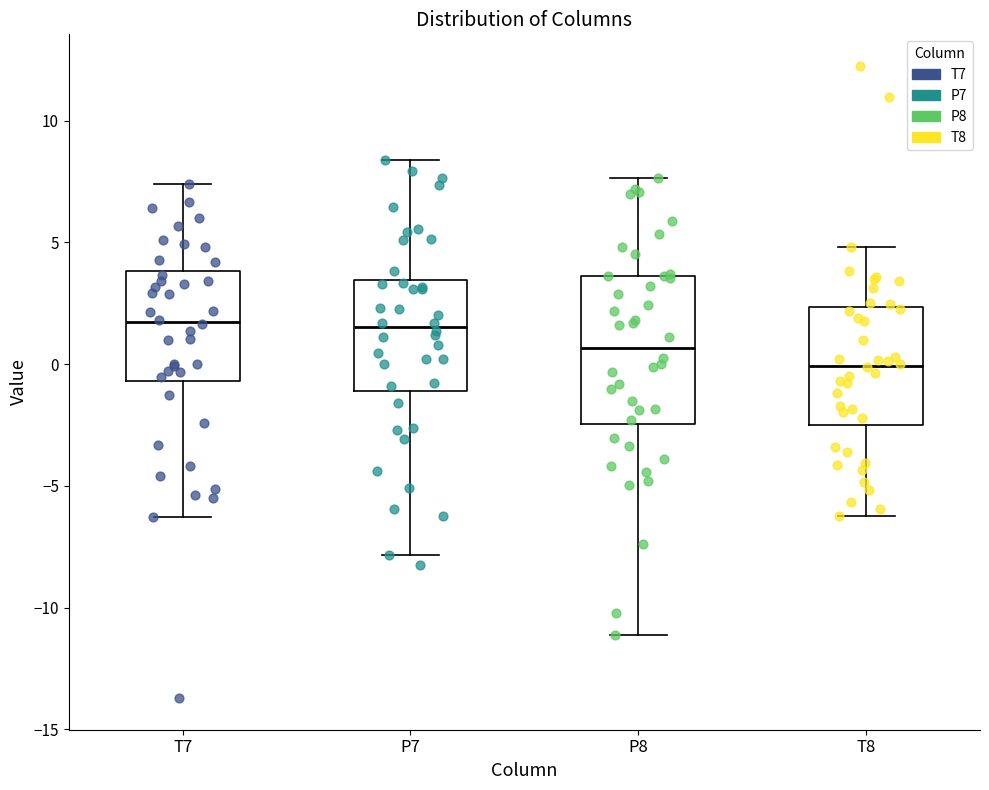

Where is the upper edge of the box for T8 on the y-axis? The values are not printed on the chart, so give them approximately, as read against the axis.

2.5